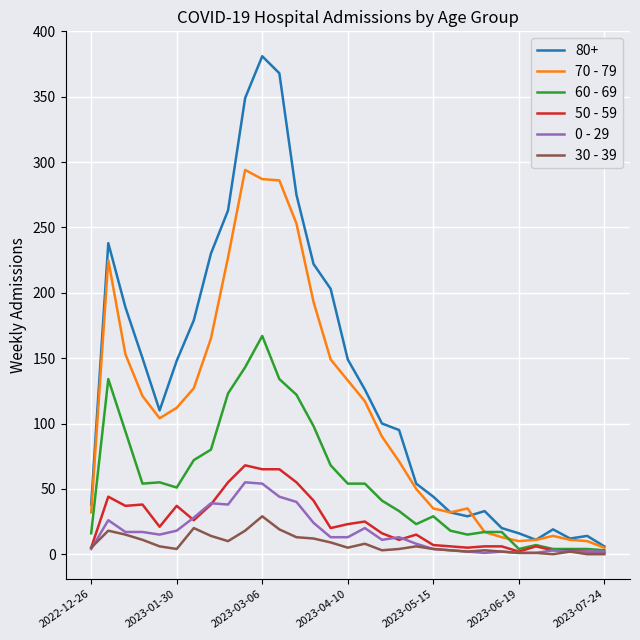

Which series has the widest spread of values?

80+